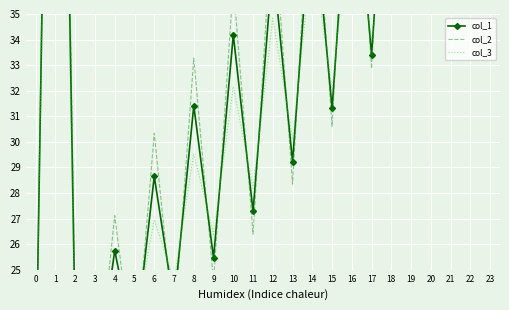

Between 12 and 16, which is larger?

16